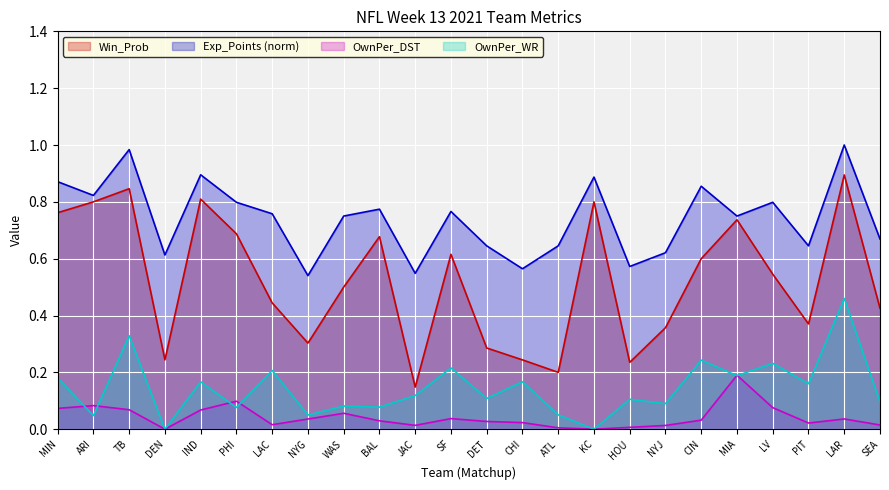

What is the highest value of the OwnPer_DST series?

0.2